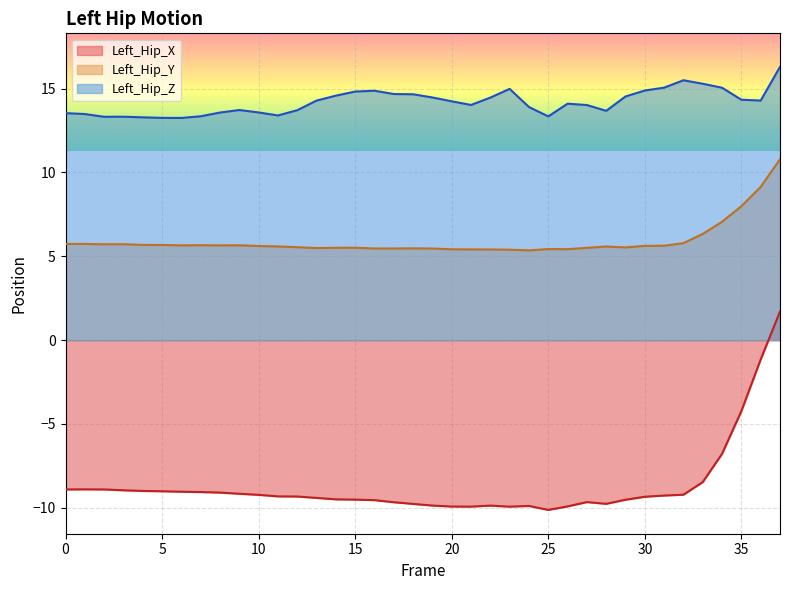

What is the total value across all series at 17?

10.5